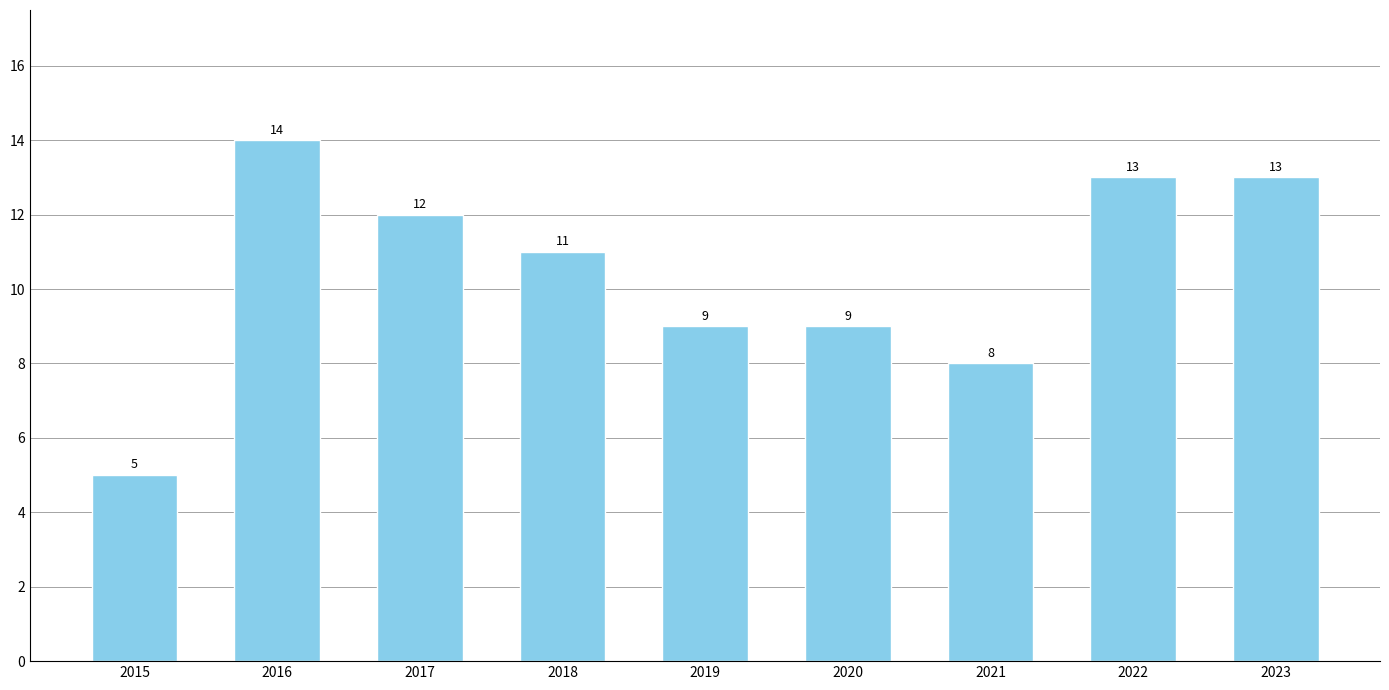

How many values are between 9 and 13?

6